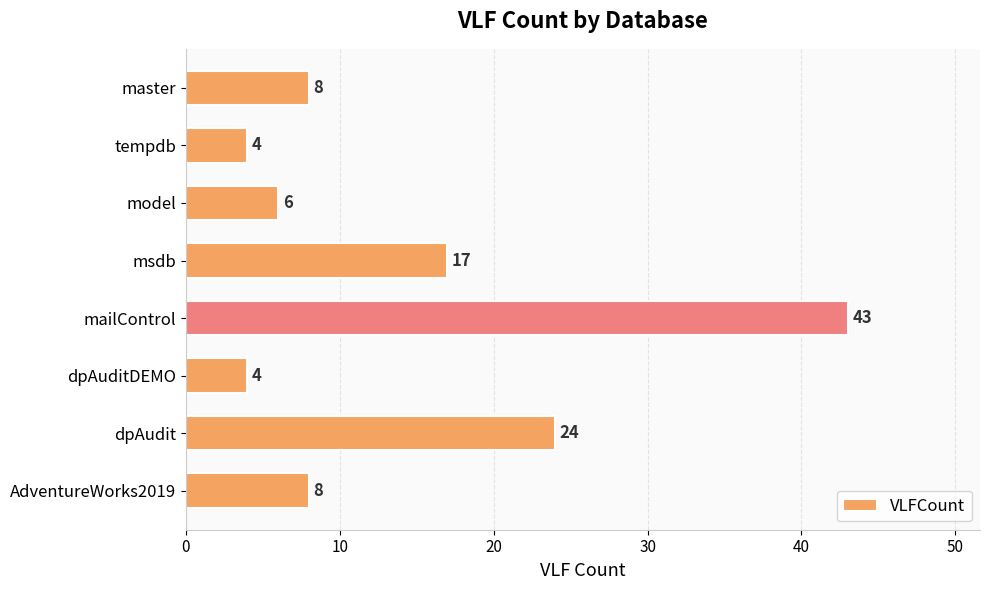

What is the maximum value shown in the chart?

43